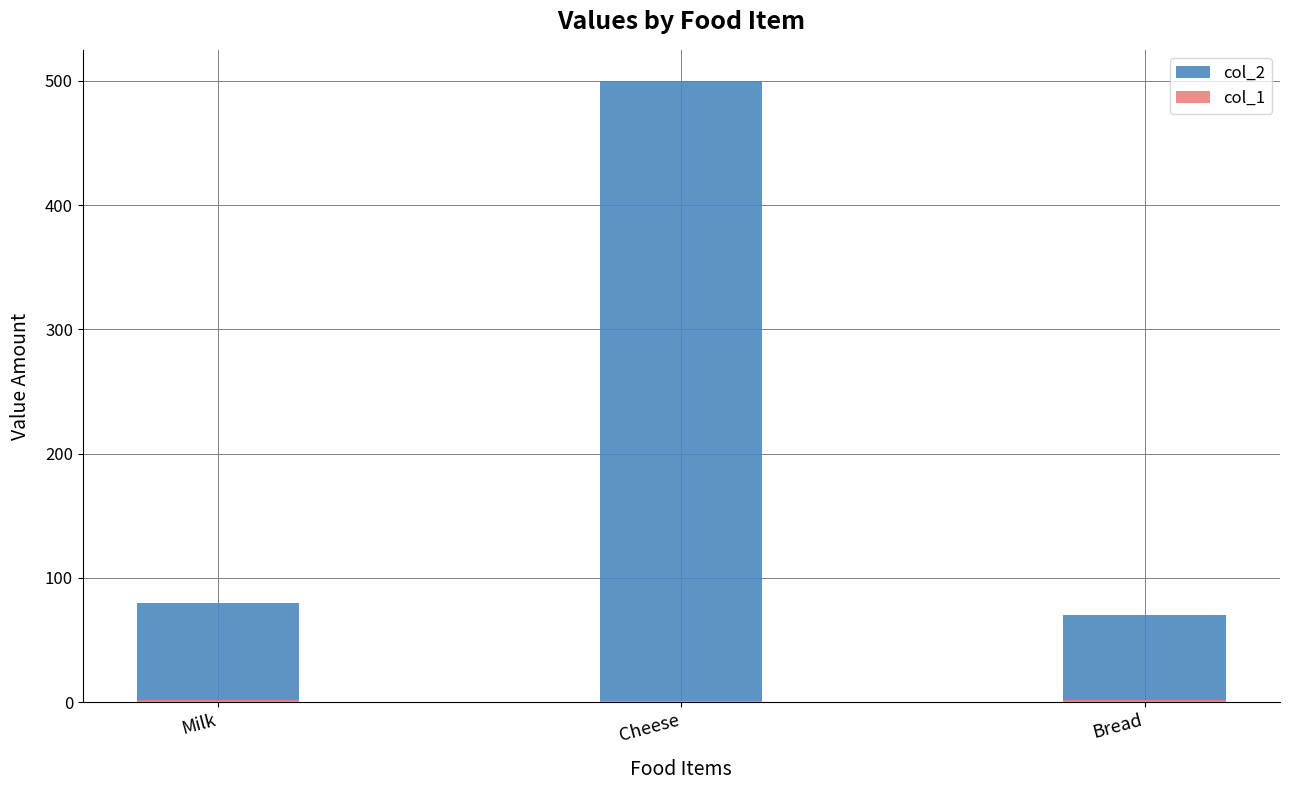

At how many categories does at least one series exceed 415?

1